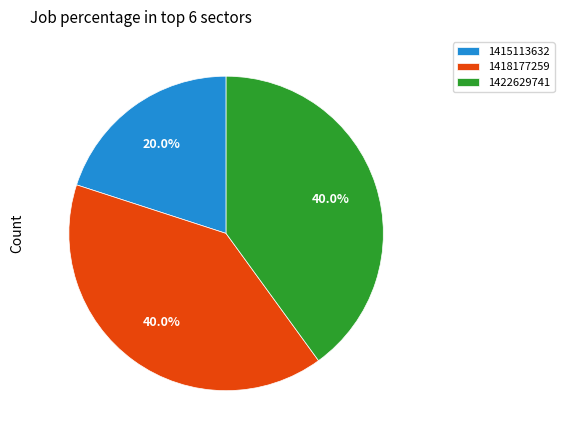

The 1415113632 slice represents 27% of the pie. True or false?

False